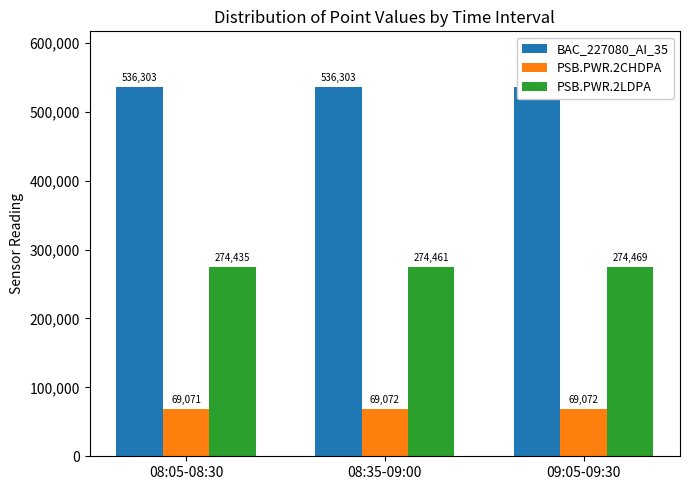

What is the average value of the PSB.PWR.2CHDPA series?

69072